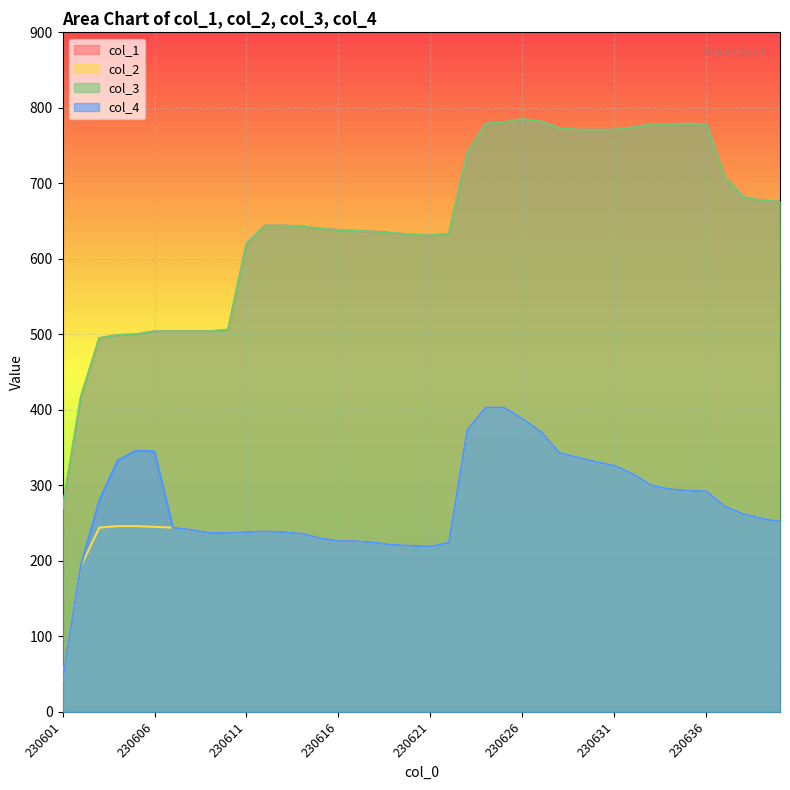

What is the maximum value for col_3?

785